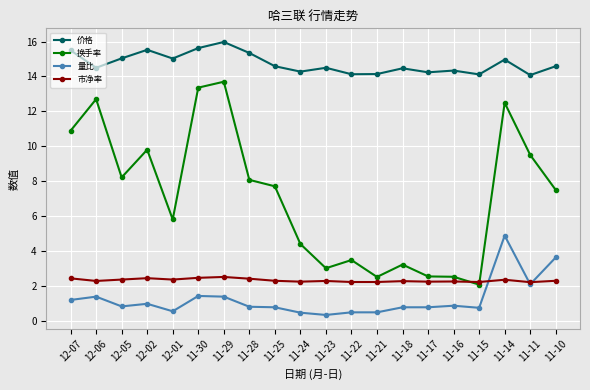

What are all the series names shown in the legend?

价格, 换手率, 量比, 市净率